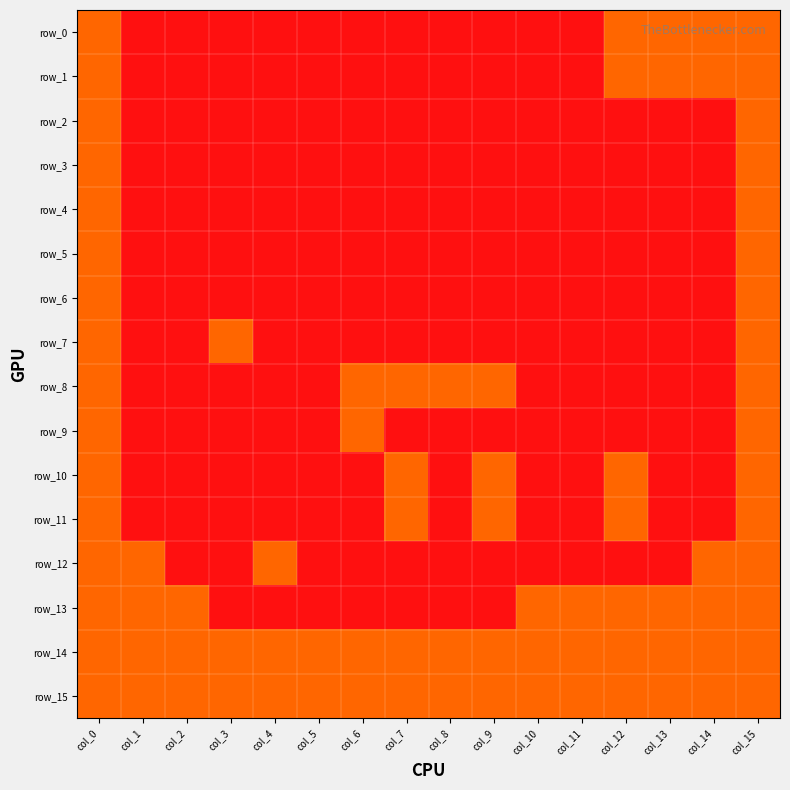

Reading left to right, what are all the values shown in this chart?

row_0: 1	0	0	0	0	0	0	0	0	0	0	0	1	1	1	1
row_1: 1	0	0	0	0	0	0	0	0	0	0	0	1	1	1	1
row_2: 1	0	0	0	0	0	0	0	0	0	0	0	0	0	0	1
row_3: 1	0	0	0	0	0	0	0	0	0	0	0	0	0	0	1
row_4: 1	0	0	0	0	0	0	0	0	0	0	0	0	0	0	1
row_5: 1	0	0	0	0	0	0	0	0	0	0	0	0	0	0	1
row_6: 1	0	0	0	0	0	0	0	0	0	0	0	0	0	0	1
row_7: 1	0	0	1	0	0	0	0	0	0	0	0	0	0	0	1
row_8: 1	0	0	0	0	0	1	1	1	1	0	0	0	0	0	1
row_9: 1	0	0	0	0	0	1	0	0	0	0	0	0	0	0	1
row_10: 1	0	0	0	0	0	0	1	0	1	0	0	1	0	0	1
row_11: 1	0	0	0	0	0	0	1	0	1	0	0	1	0	0	1
row_12: 1	1	0	0	1	0	0	0	0	0	0	0	0	0	1	1
row_13: 1	1	1	0	0	0	0	0	0	0	1	1	1	1	1	1
row_14: 1	1	1	1	1	1	1	1	1	1	1	1	1	1	1	1
row_15: 1	1	1	1	1	1	1	1	1	1	1	1	1	1	1	1